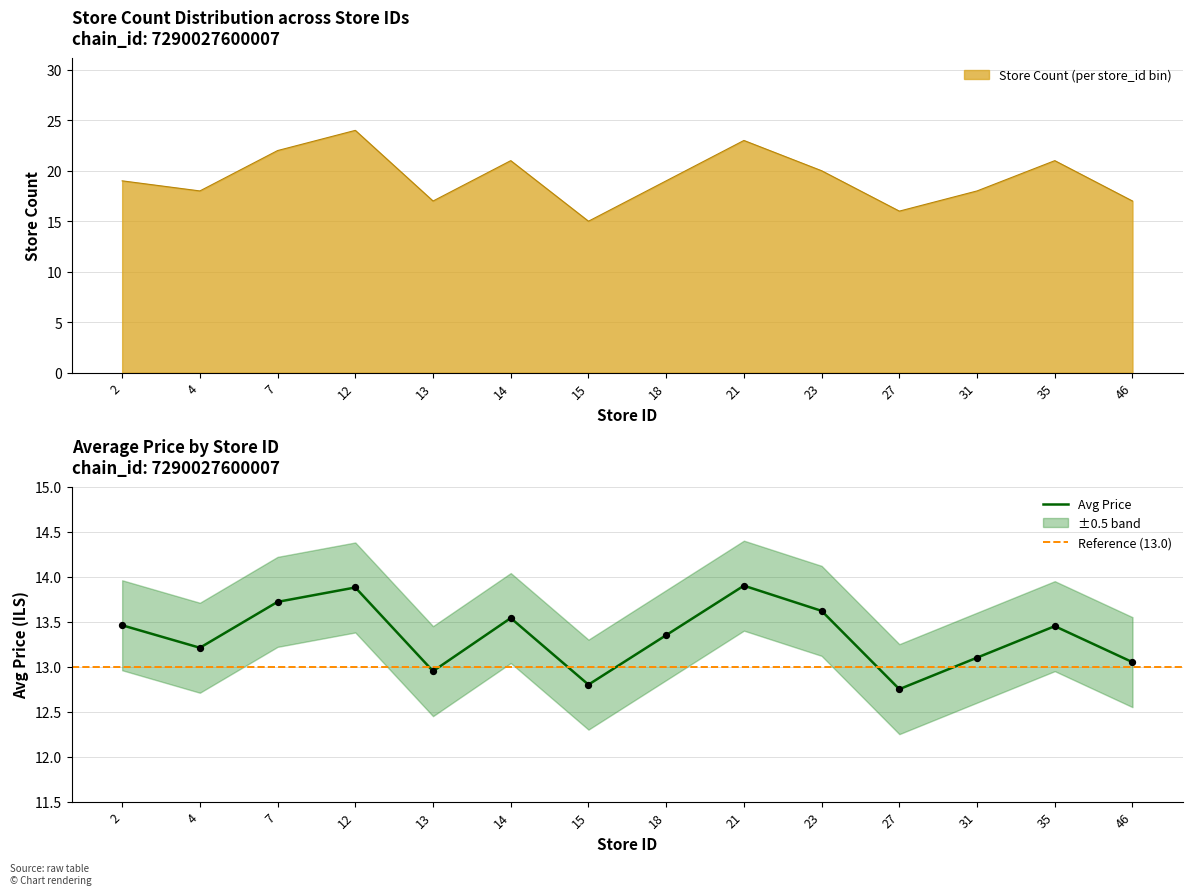

At how many categories does at least one series exceed 17?

10